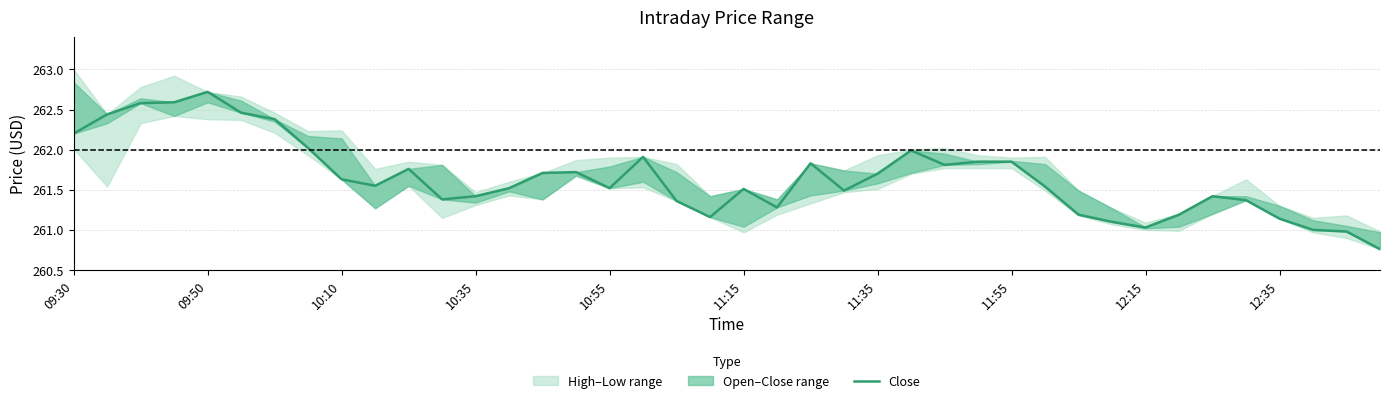

The value at 10:35 is 365.2. True or false?

False